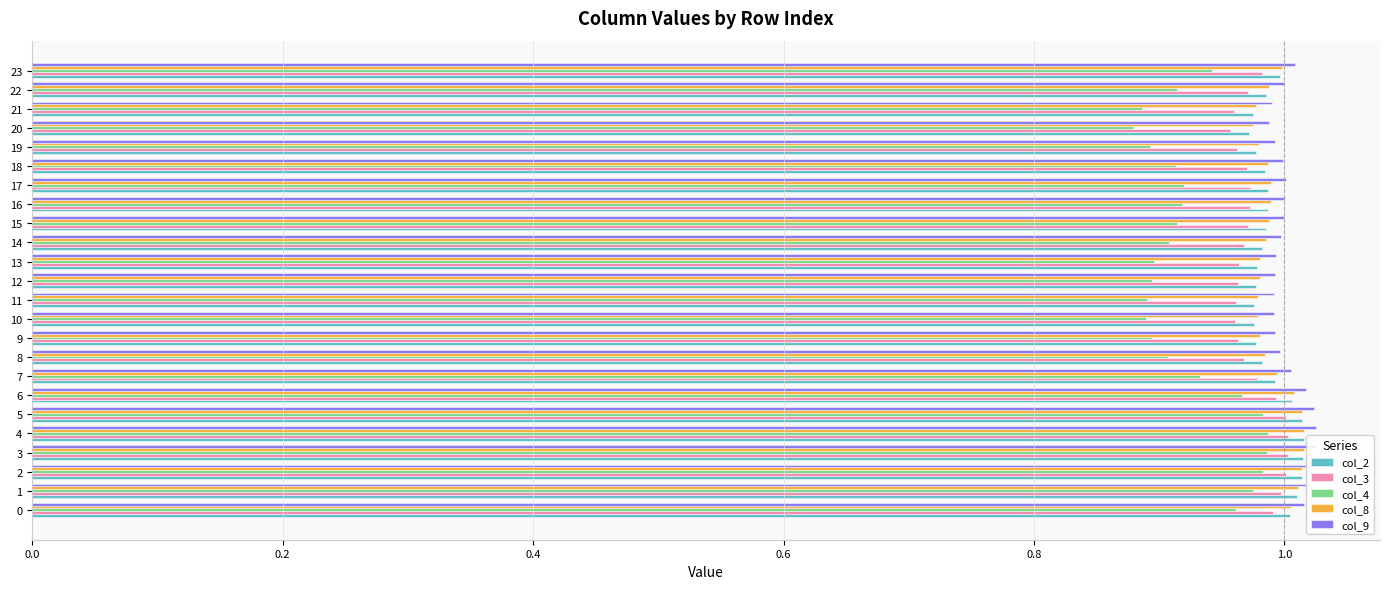

What is the sum of the col_4 values at 16 and 15?

1.8